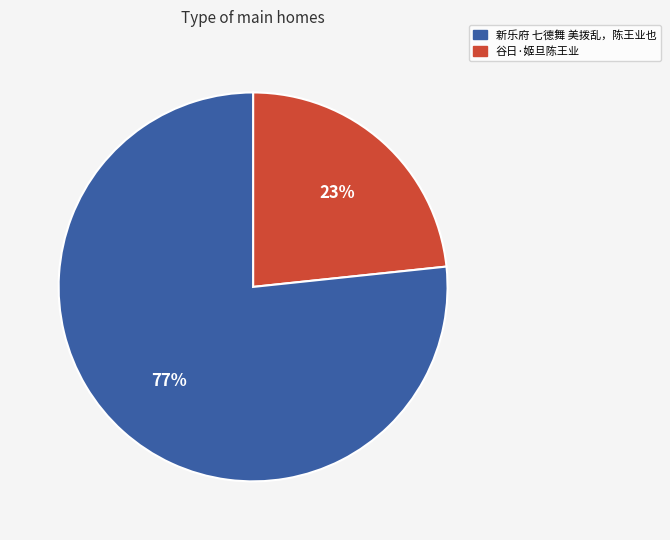

Is there any slice that represents more than half of the pie?

Yes